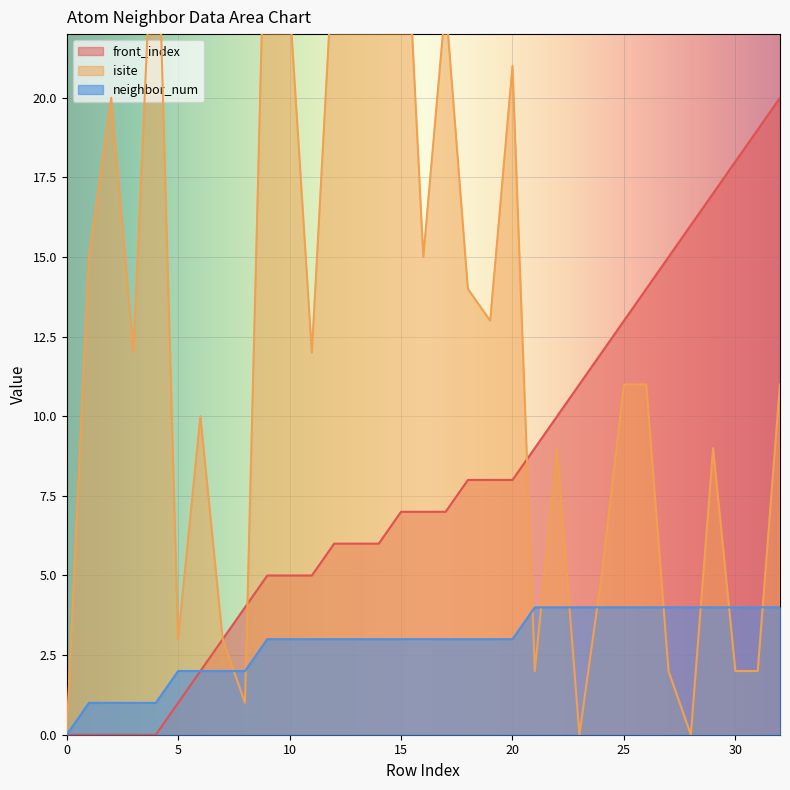

Is the value of front_index at 10 greater than the value of neighbor_num at 5?

Yes